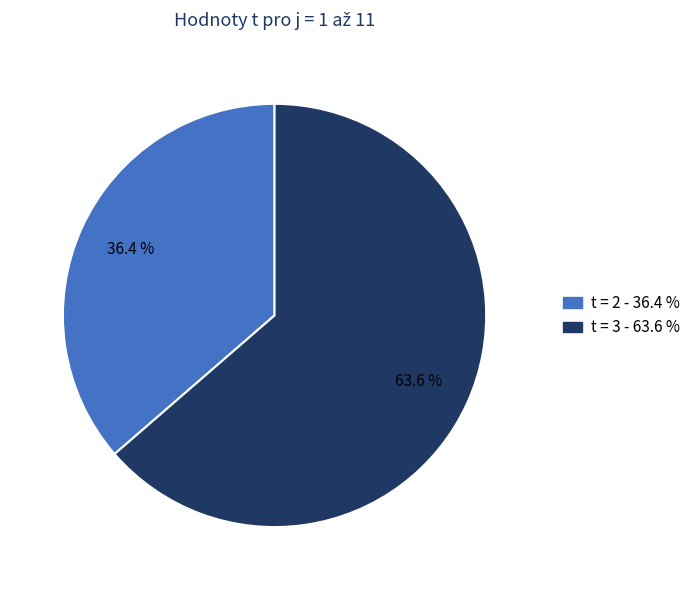

Does any single category account for the majority?

Yes